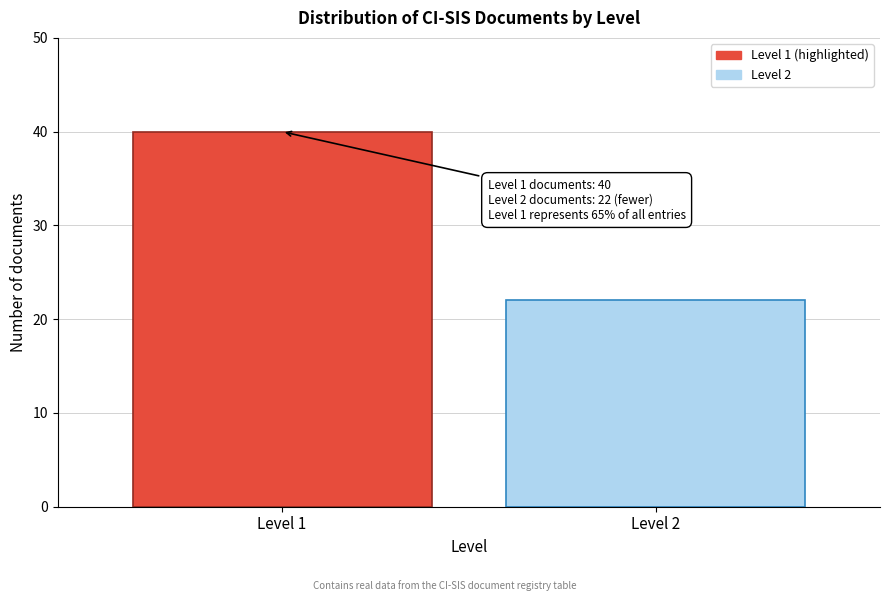

Reading left to right, extract all data points from this chart.

40	22